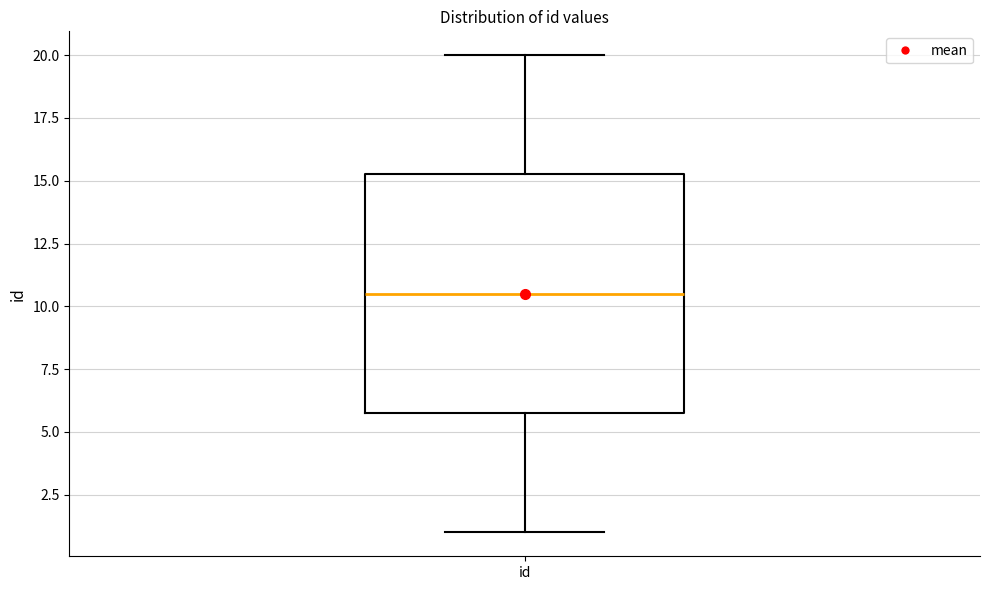

Where does the lower whisker of the box for id end on the y-axis? The values are not printed on the chart, so give them approximately, as read against the axis.

1.0